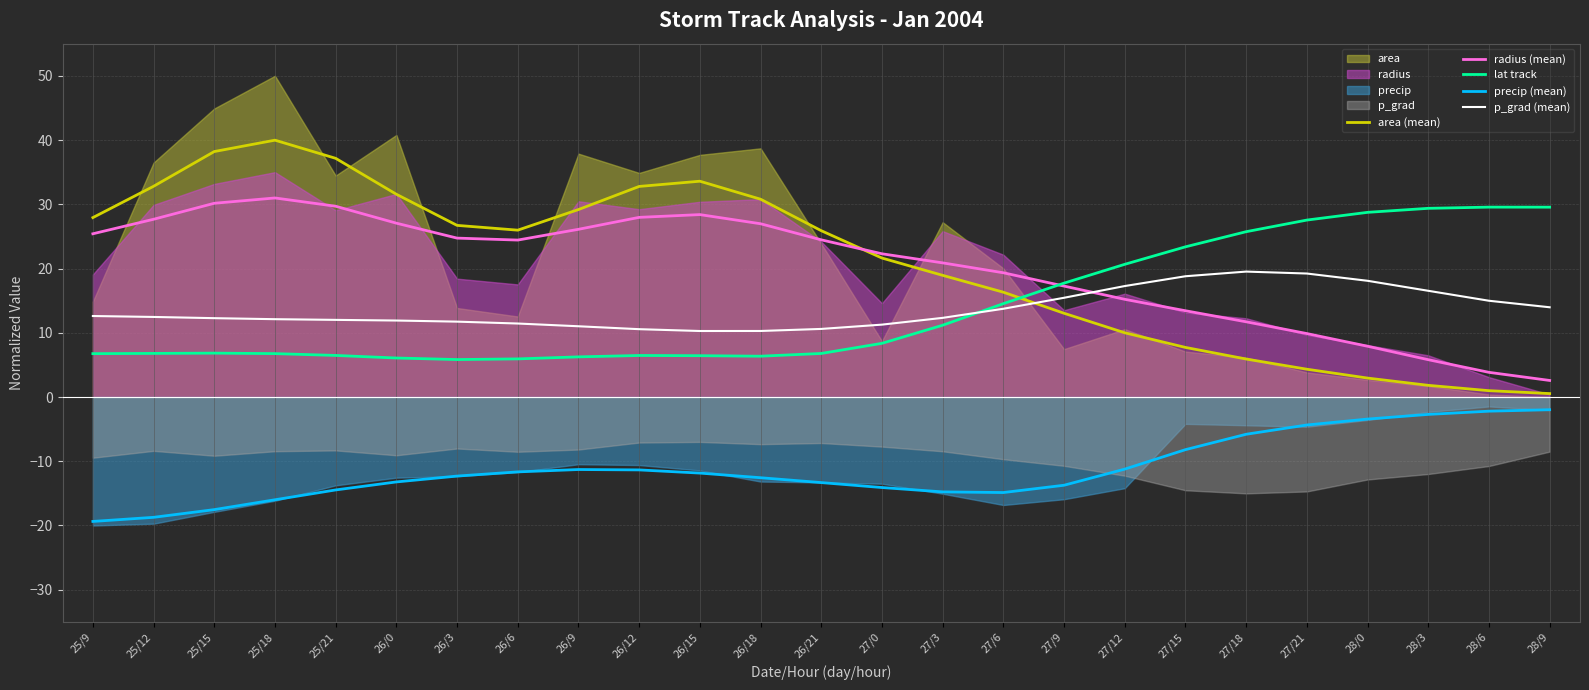

Read the precip (mean) value at 27/12.

-11.2